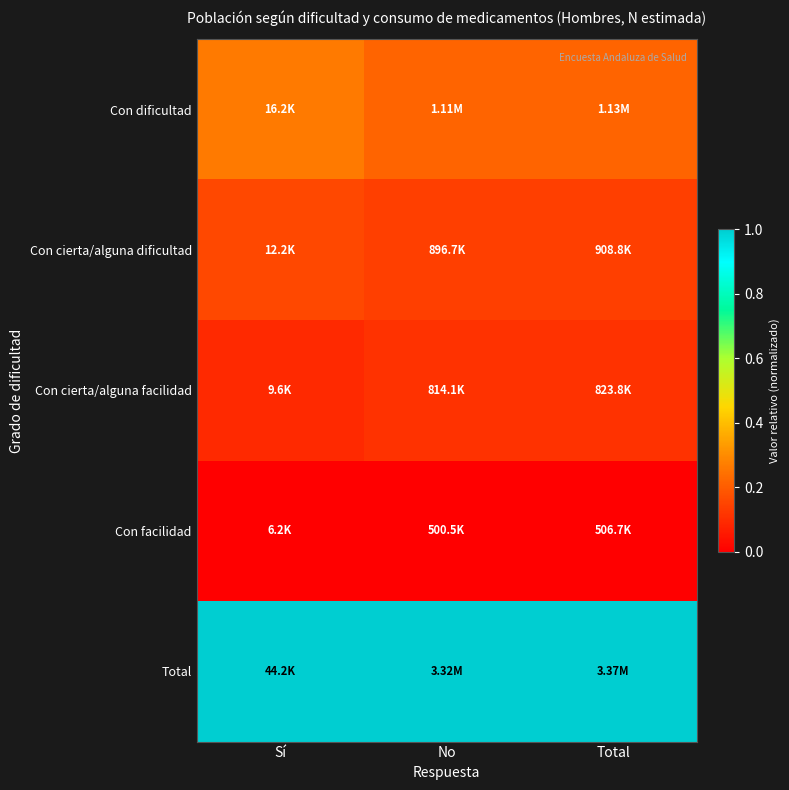

Which has a higher value, Total or No?

Total